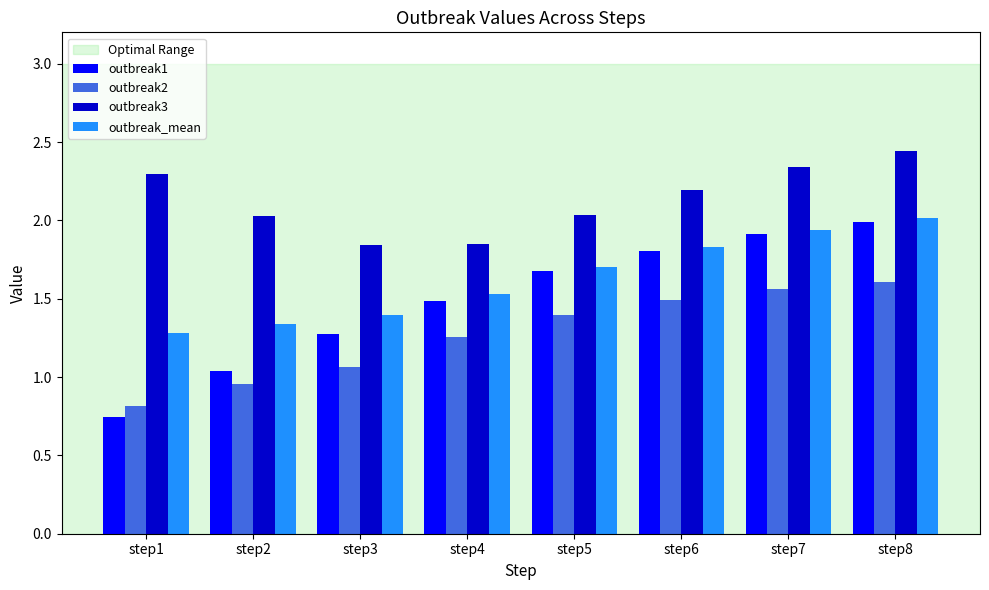

Which series has the largest total across all categories?

outbreak3